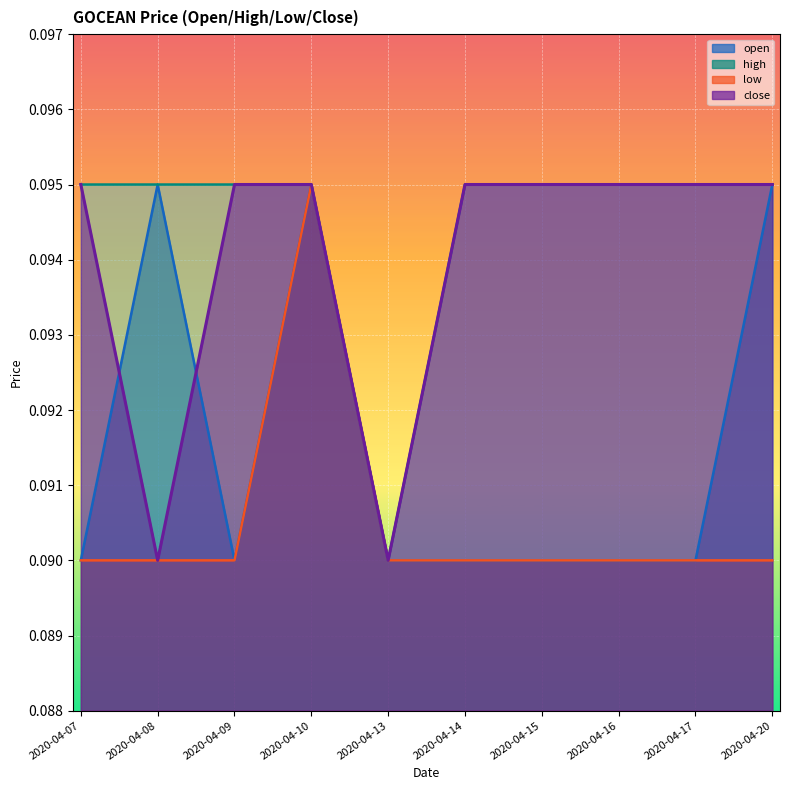

How many lines are shown in the chart?

4